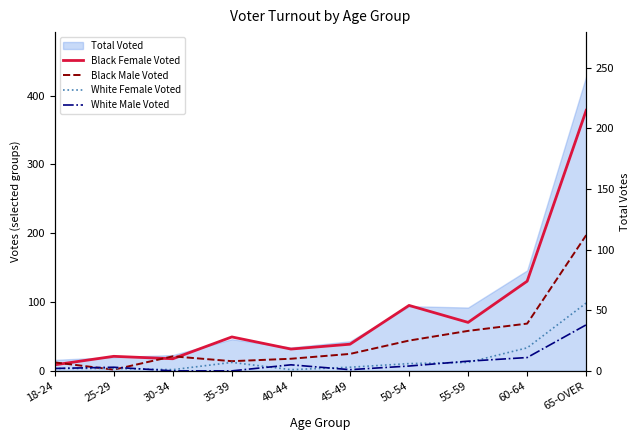

At which category does the chart reach its minimum across all series?

30-34